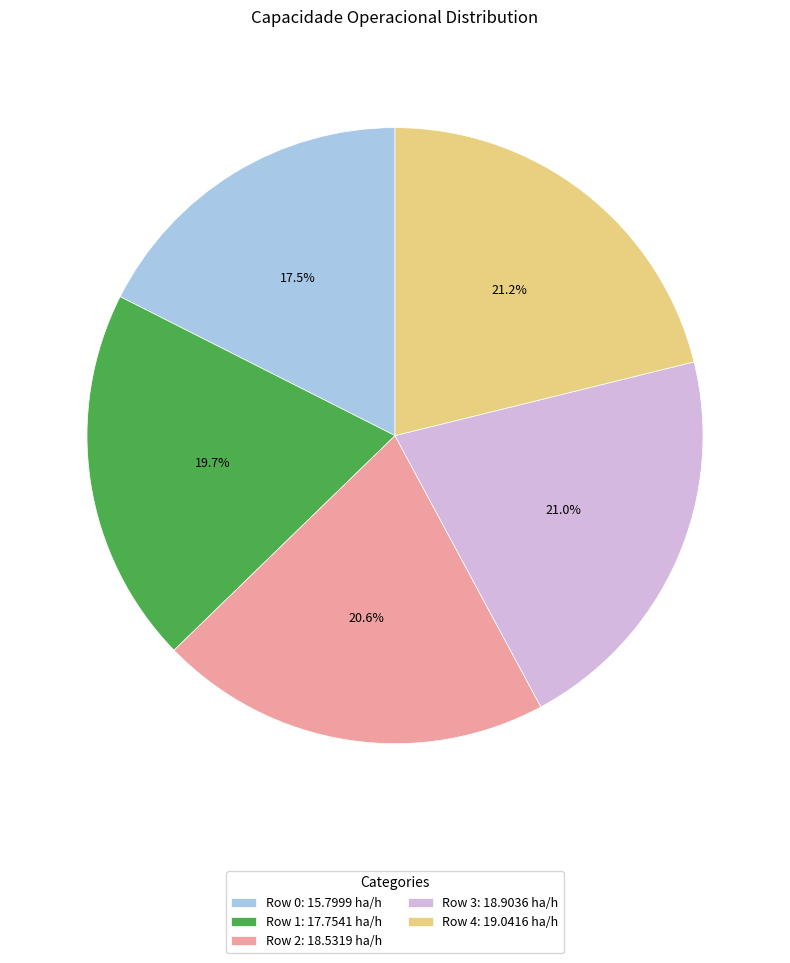

Does Row 4: 19.0416 ha/h account for over 50% of the chart?

No